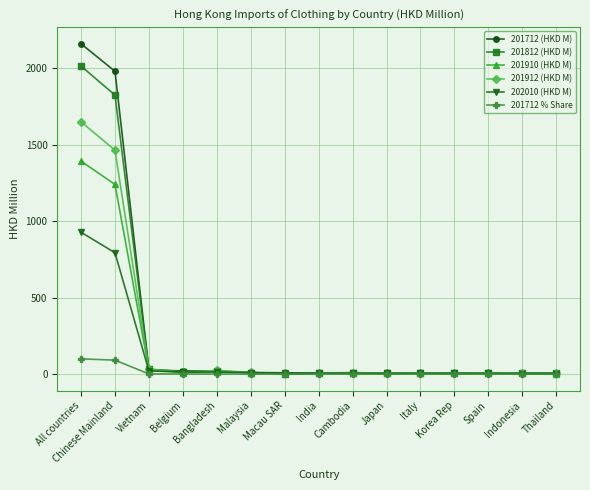

Read the 201712 (HKD M) value at All countries.

2161.2